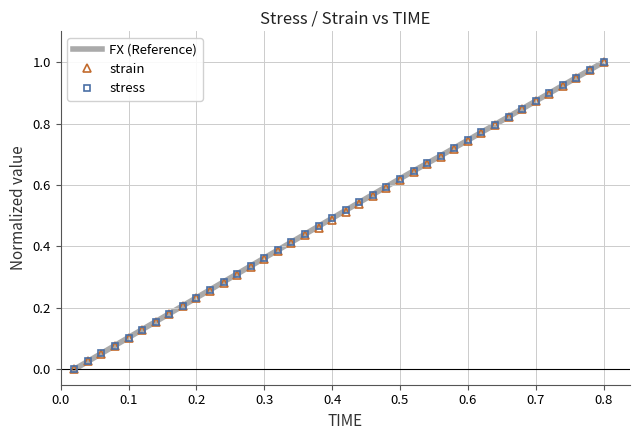

Reading right to left, transcribe all the data shown in this chart.

FX (Reference): 1.0	1.0	0.9	0.9	0.9	0.9	0.8	0.8	0.8	0.8	0.7	0.7	0.7	0.7	0.6	0.6	0.6	0.6	0.5	0.5	0.5	0.5	0.4	0.4	0.4	0.4	0.3	0.3	0.3	0.3	0.2	0.2	0.2	0.2	0.1	0.1	0.1	0.1	0.0	0.0
strain: 1.0	1.0	0.9	0.9	0.9	0.9	0.8	0.8	0.8	0.8	0.7	0.7	0.7	0.7	0.6	0.6	0.6	0.6	0.5	0.5	0.5	0.5	0.4	0.4	0.4	0.4	0.3	0.3	0.3	0.3	0.2	0.2	0.2	0.2	0.1	0.1	0.1	0.1	0.0	0.0
stress: 1.0	1.0	0.9	0.9	0.9	0.9	0.8	0.8	0.8	0.8	0.7	0.7	0.7	0.7	0.6	0.6	0.6	0.6	0.5	0.5	0.5	0.5	0.4	0.4	0.4	0.4	0.3	0.3	0.3	0.3	0.2	0.2	0.2	0.2	0.1	0.1	0.1	0.1	0.0	0.0